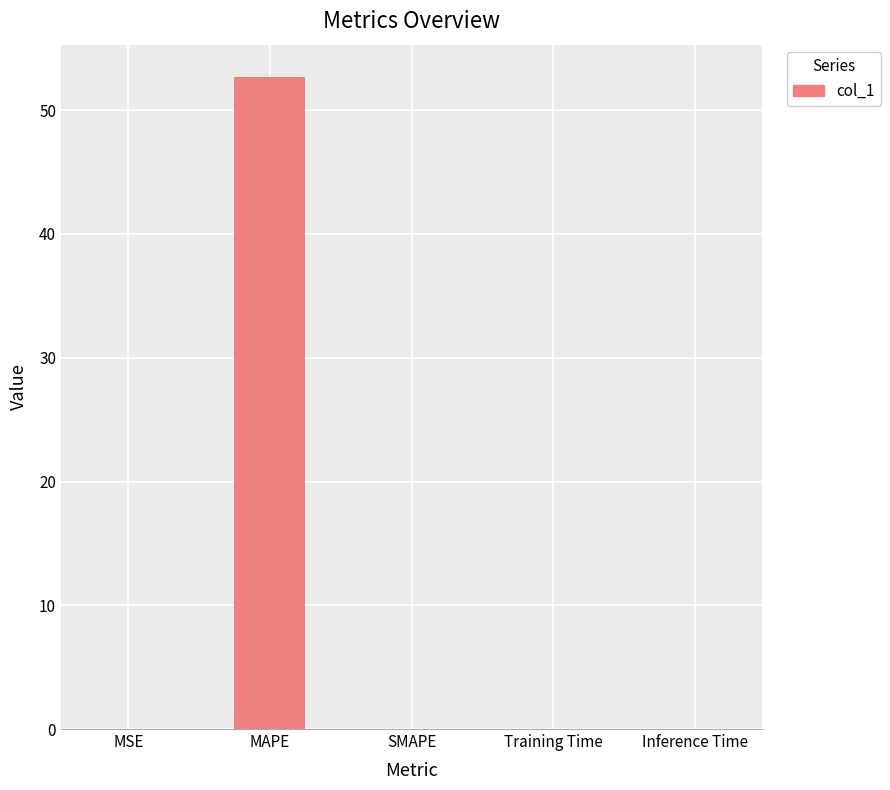

What is the maximum value shown in the chart?

52.7